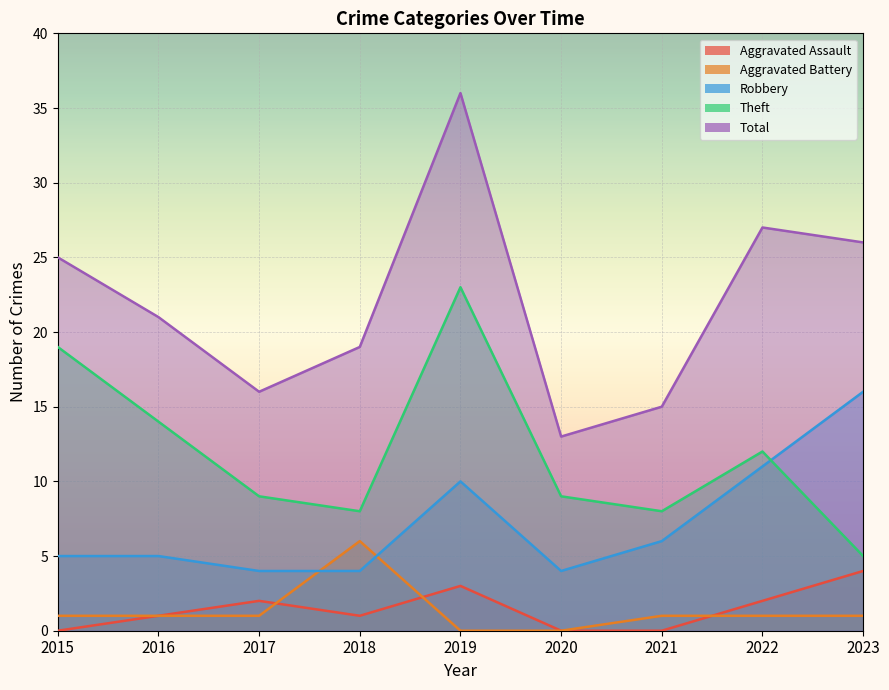

After their last crossing, which series has the higher values: Robbery or Aggravated Battery?

Robbery